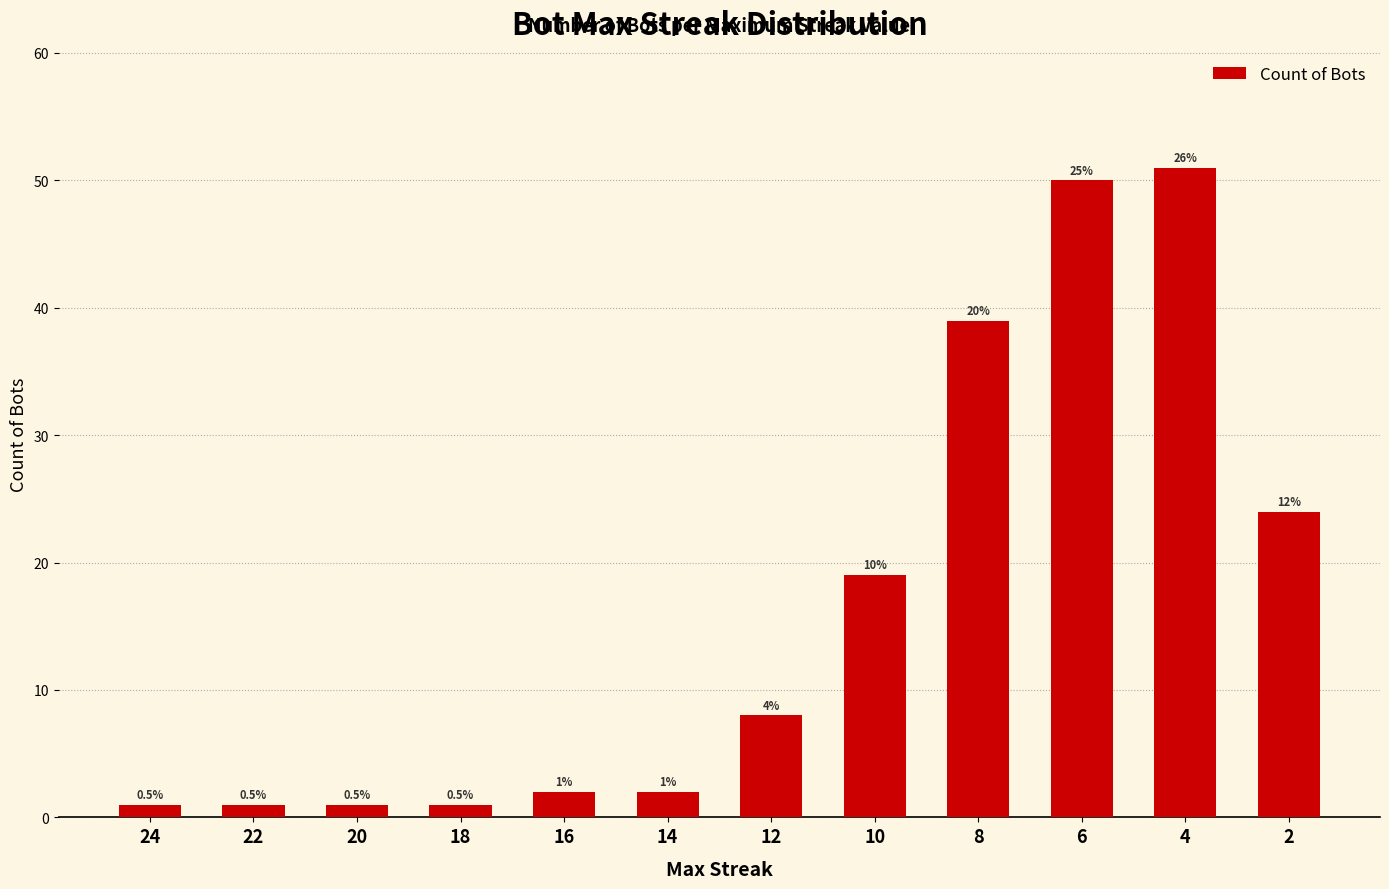

Reading left to right, what are all the values shown in this chart?

1	1	1	1	2	2	8	19	39	50	51	24